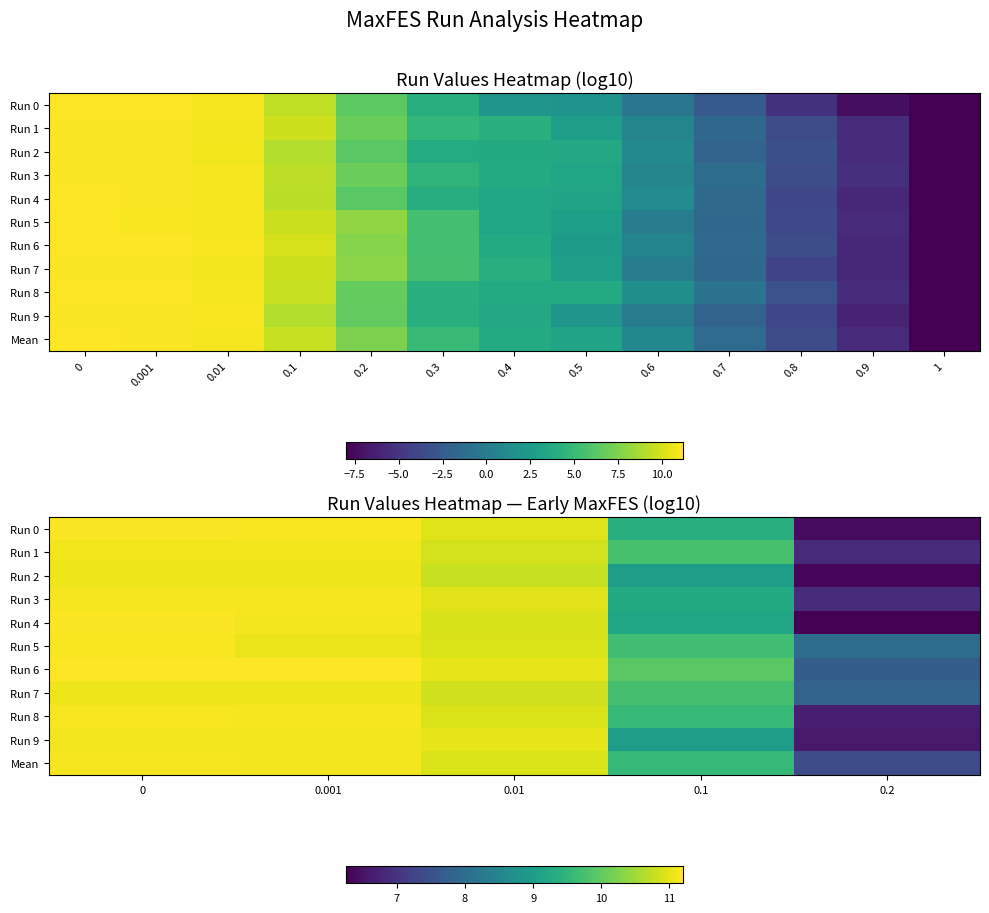

How many data points does each series have?

5